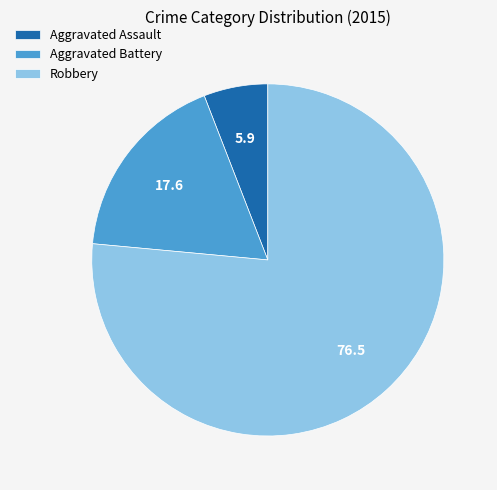

How many slices are in this pie chart?

3